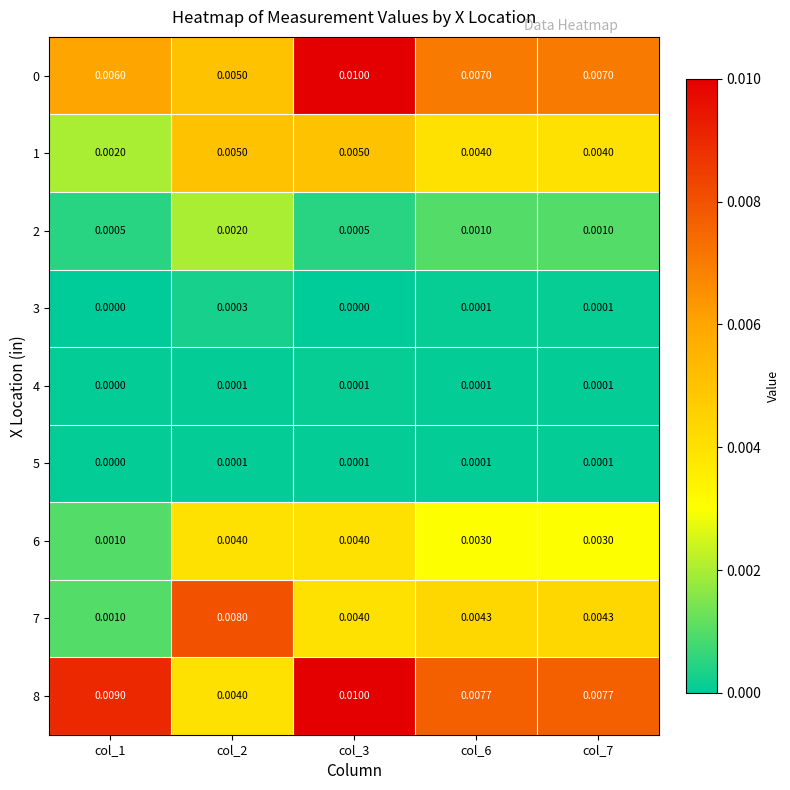

Is the value of 1 at col_2 greater than the value of 3 at col_2?

Yes